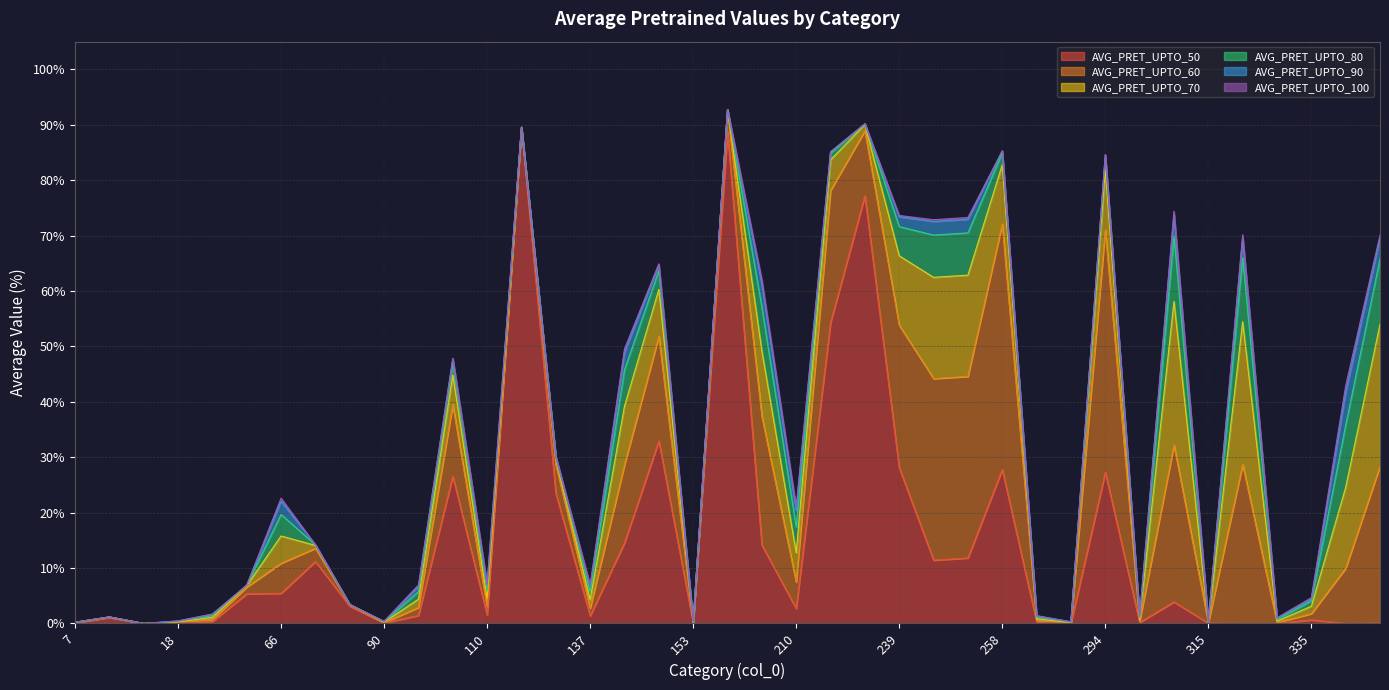

What is the value of the AVG_PRET_UPTO_80 point at the 29th from the left?

0.2